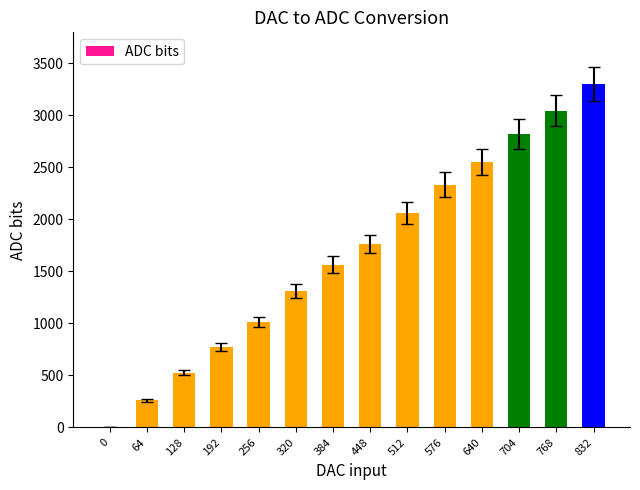

What is the difference between the values at 128 and 512?

1534